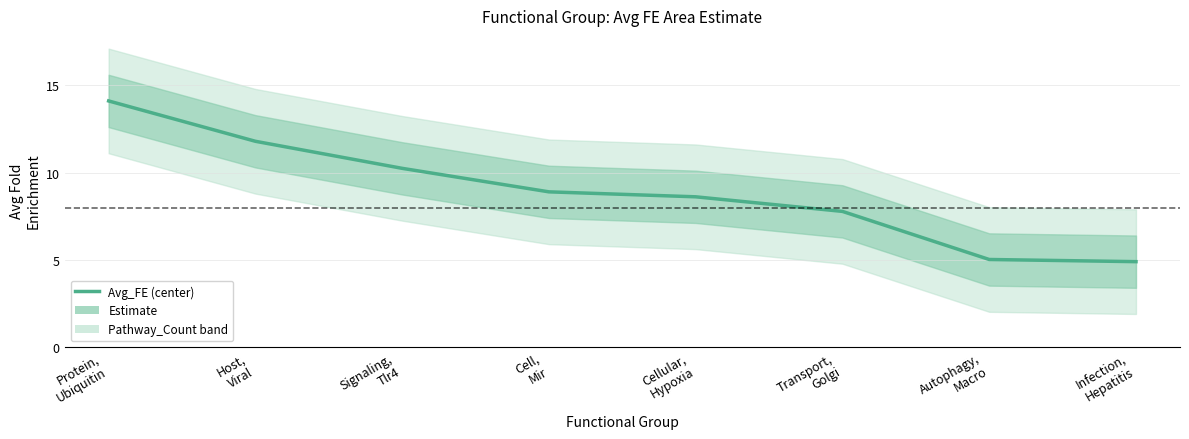

At which label does the data first exceed 8?

Protein,
Ubiquitin